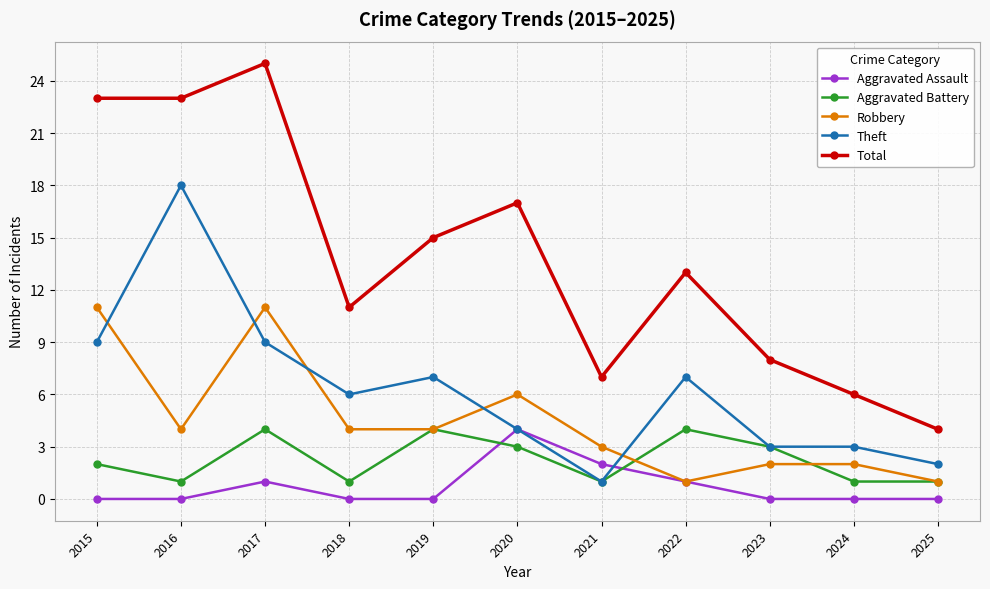

At 2017, list the series in order from largest to smallest.

Total, Robbery, Theft, Aggravated Battery, Aggravated Assault